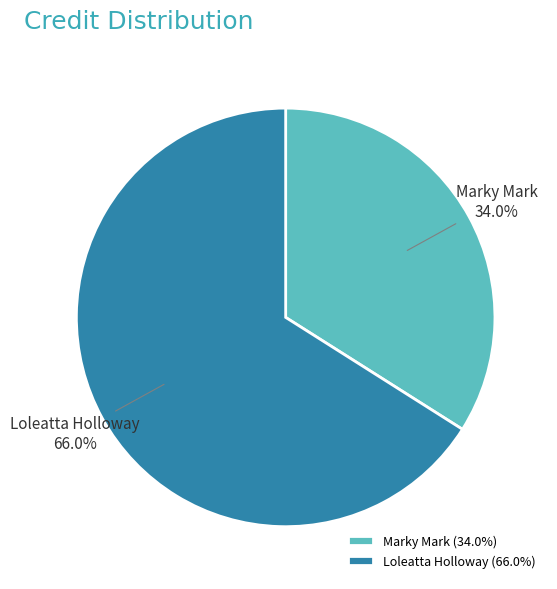

What is the smallest slice in the pie chart?

Marky Mark